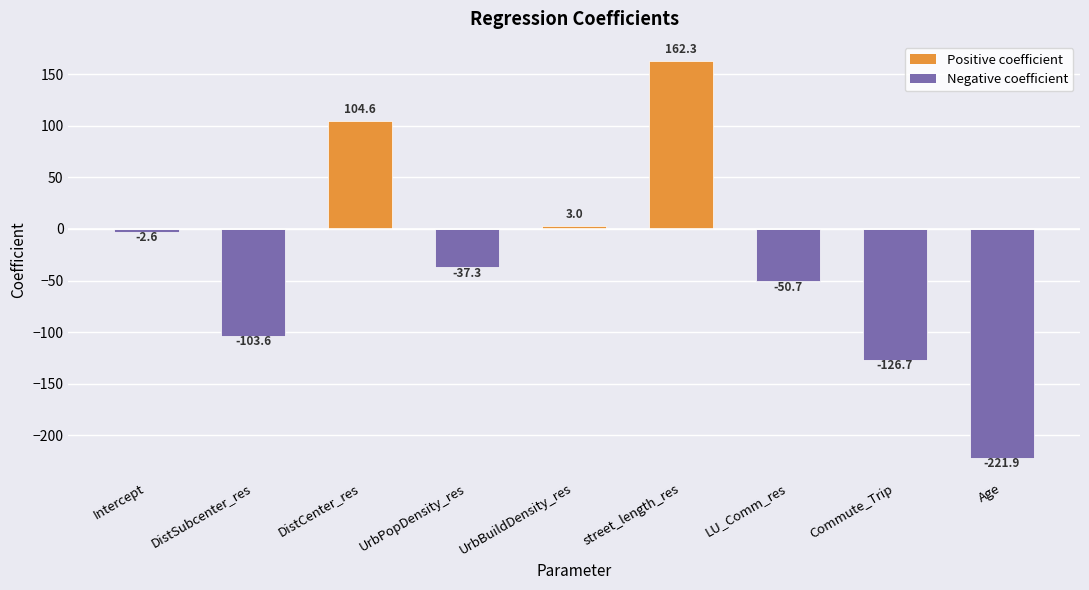

Reading right to left, list all the values displayed in this chart.

-221.9	-126.7	-50.7	162.3	3.0	-37.3	104.6	-103.6	-2.6